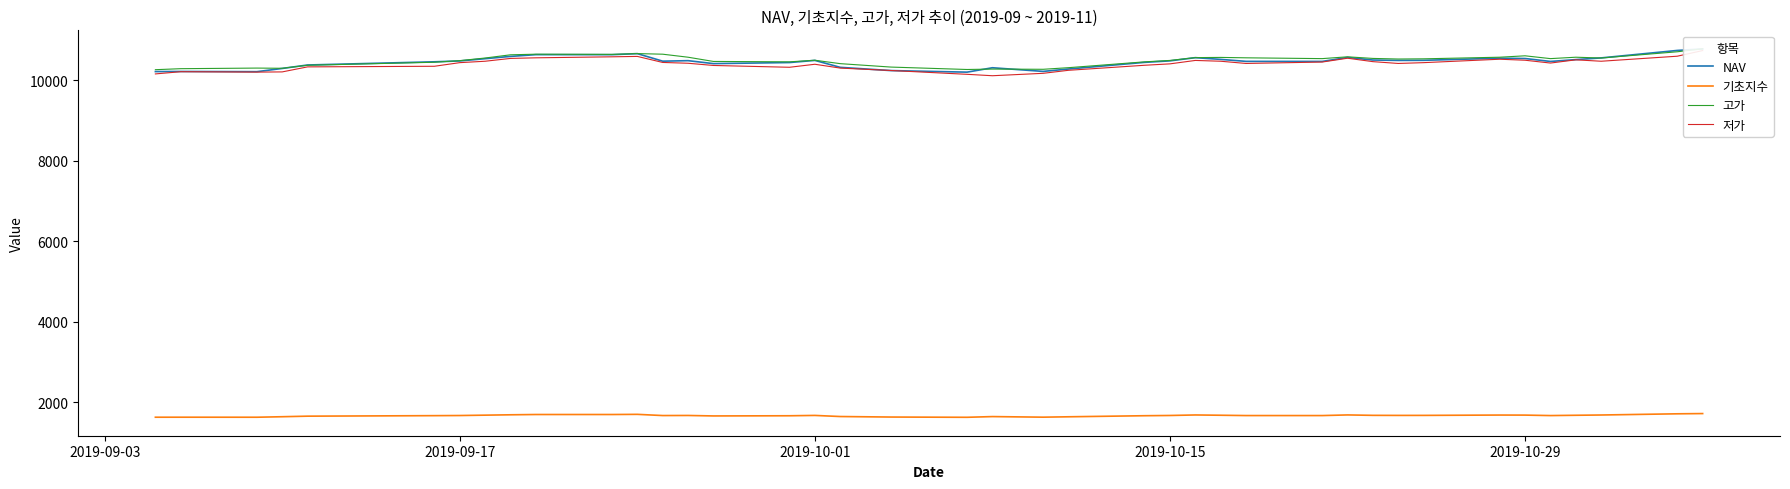

How many data points in 저가 are above 10425?

19